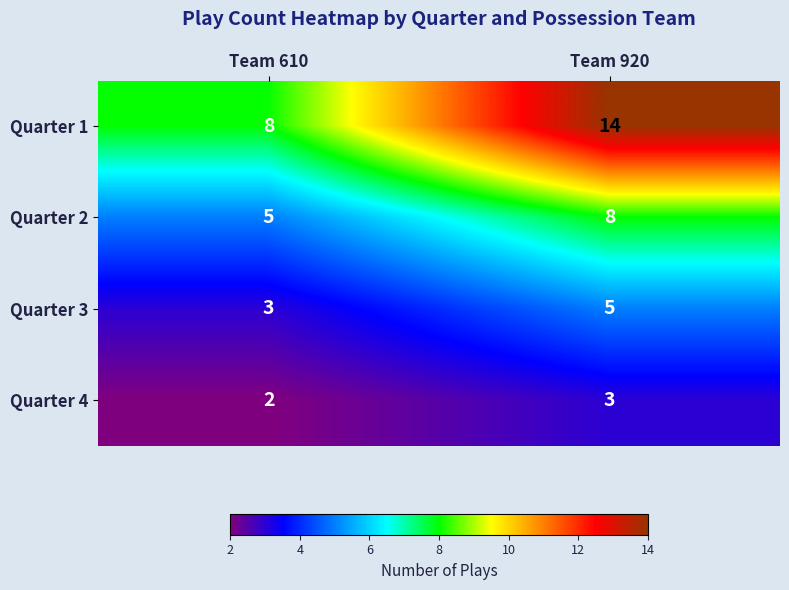

What is the lowest value of the Quarter 2 series?

5